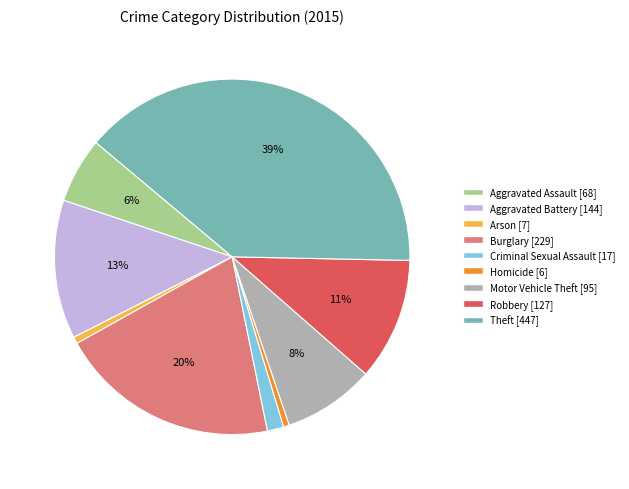

Is it true that Aggravated Battery is 1% of the pie?

False